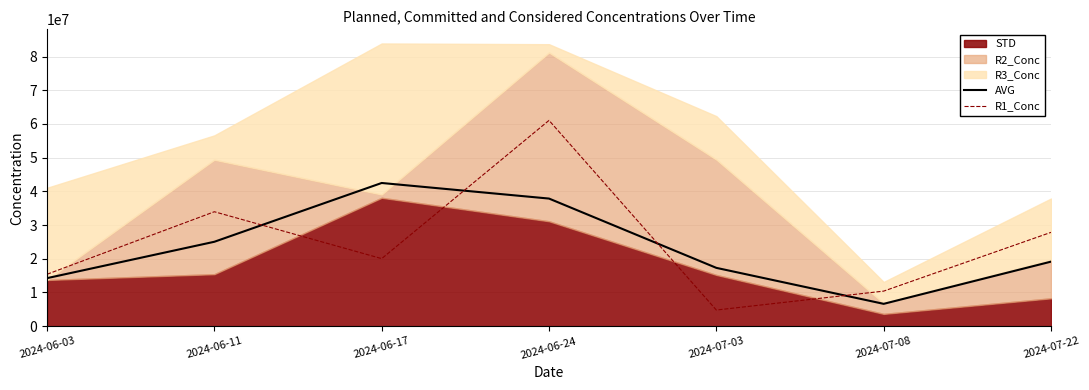

What is the difference between the maximum and minimum values in the AVG series?

35866433.0